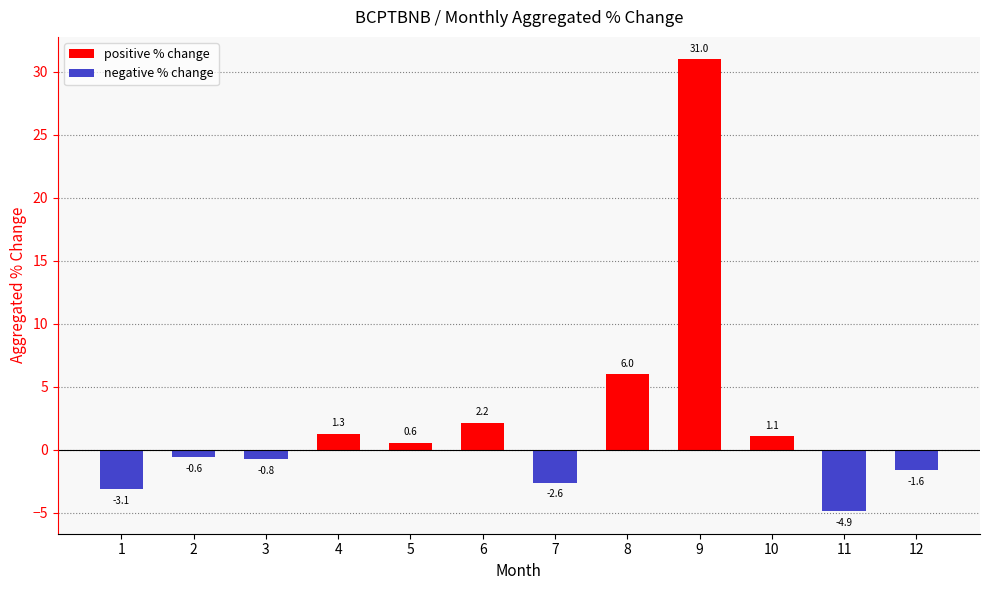

What is the maximum value shown in the chart?

31.0